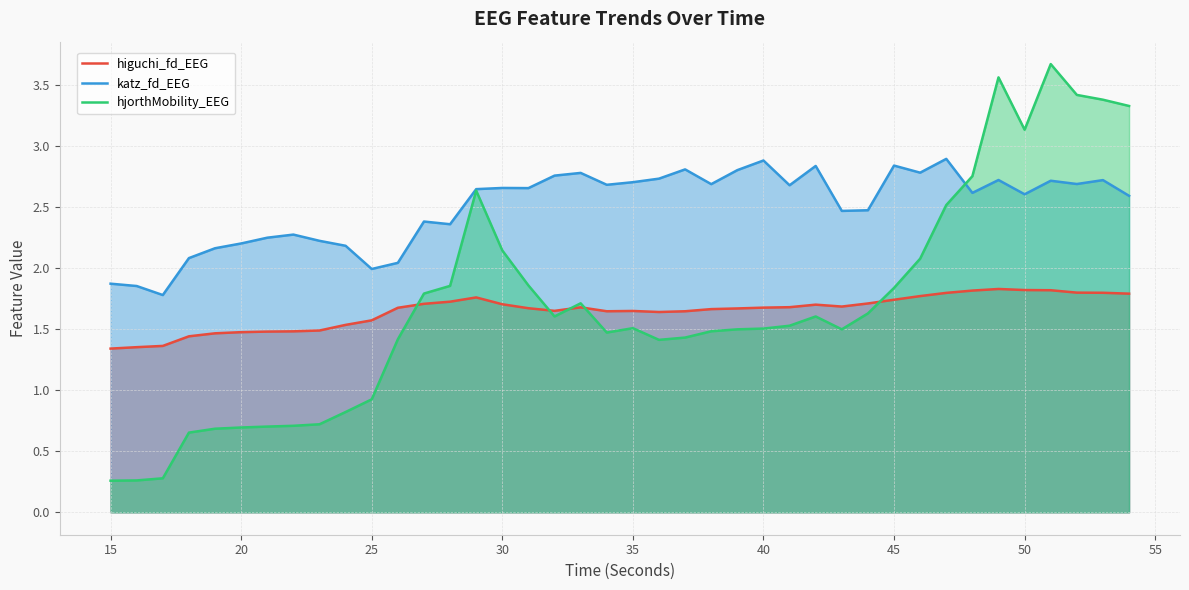

True or false: katz_fd_EEG and higuchi_fd_EEG cross at least once.

False